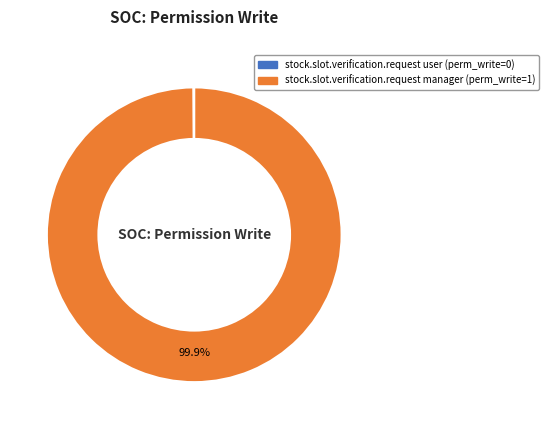

Does any single category account for the majority?

Yes